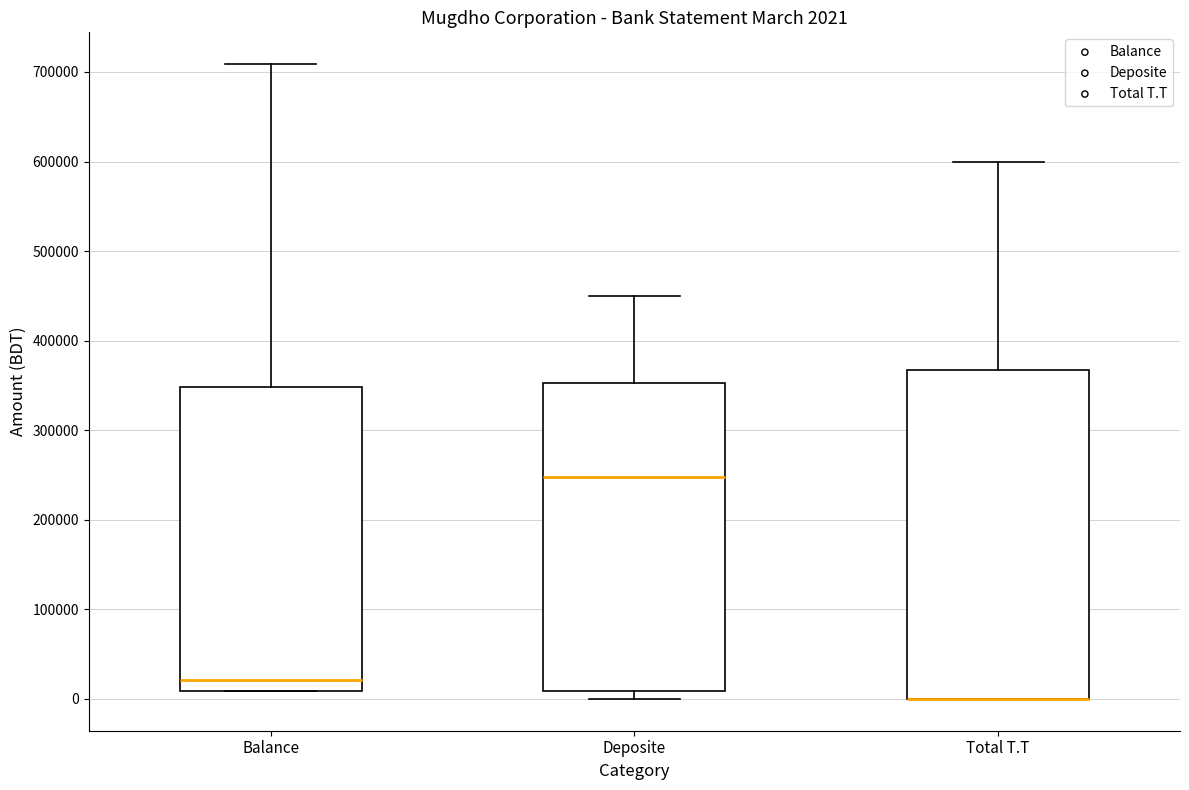

Which box is the tallest, from its lower edge to its upper edge?

Total T.T